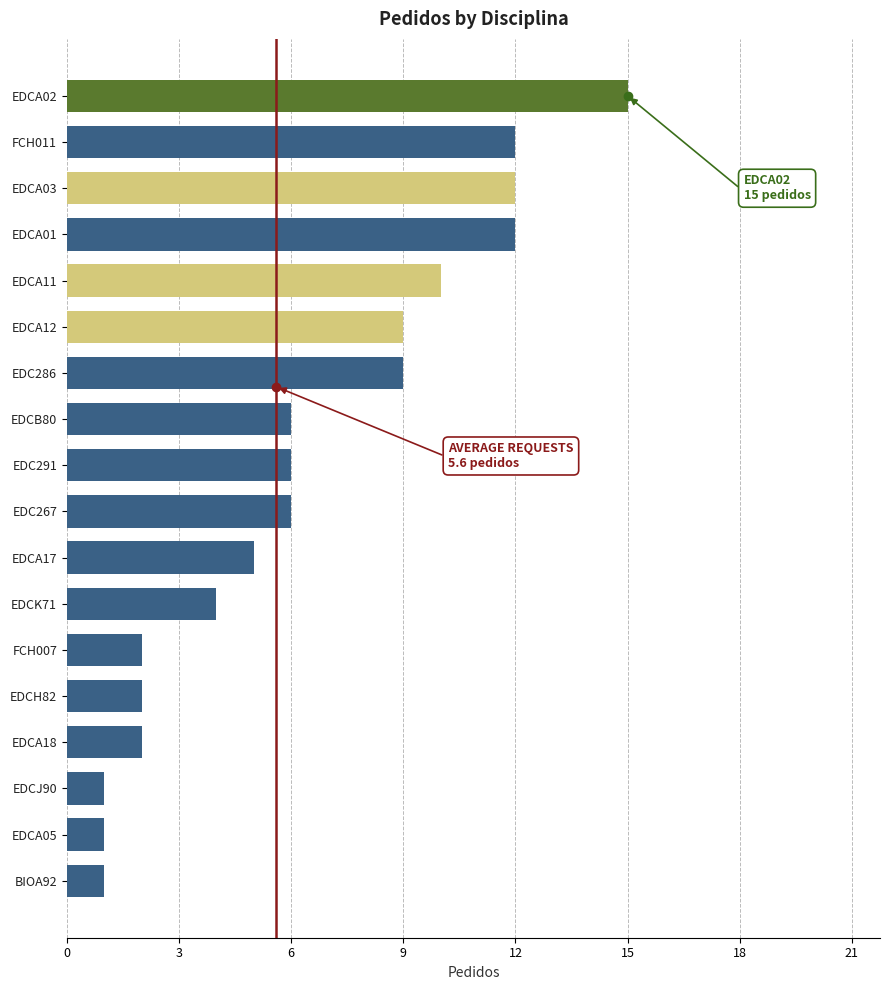

Reading top to bottom, extract all data points from this chart.

EDCA02=15	FCH011=12	EDCA03=12	EDCA01=12	EDCA11=10	EDCA12=9	EDC286=9	EDCB80=6	EDC291=6	EDC267=6	EDCA17=5	EDCK71=4	FCH007=2	EDCH82=2	EDCA18=2	EDCJ90=1	EDCA05=1	BIOA92=1